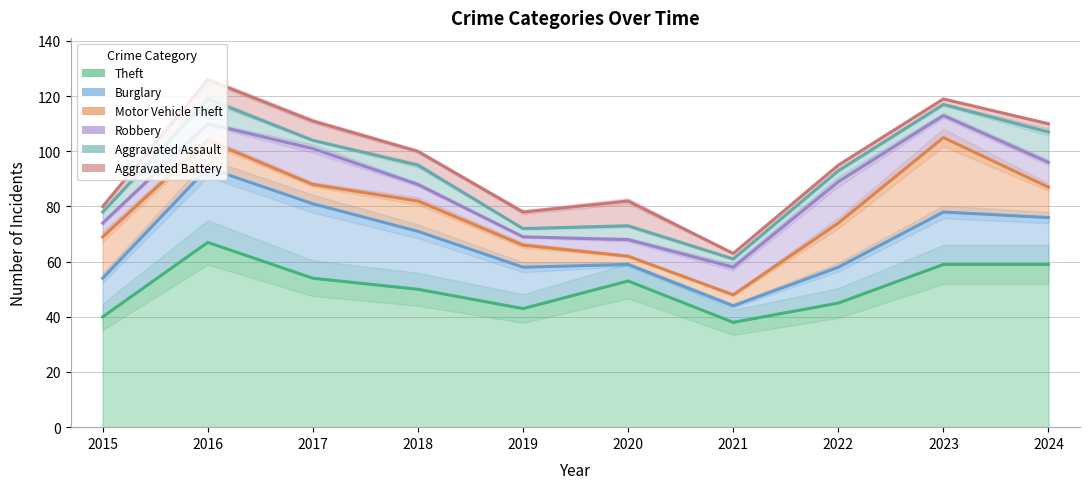

What is the value of the Aggravated Assault point at the 6th from the left?

5